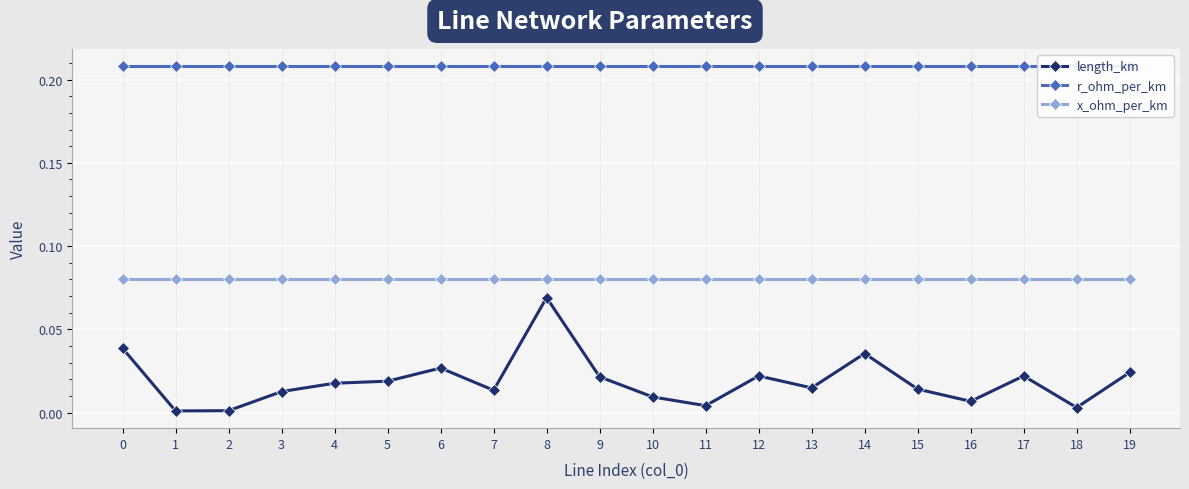

What is the average value of the r_ohm_per_km series?

0.2